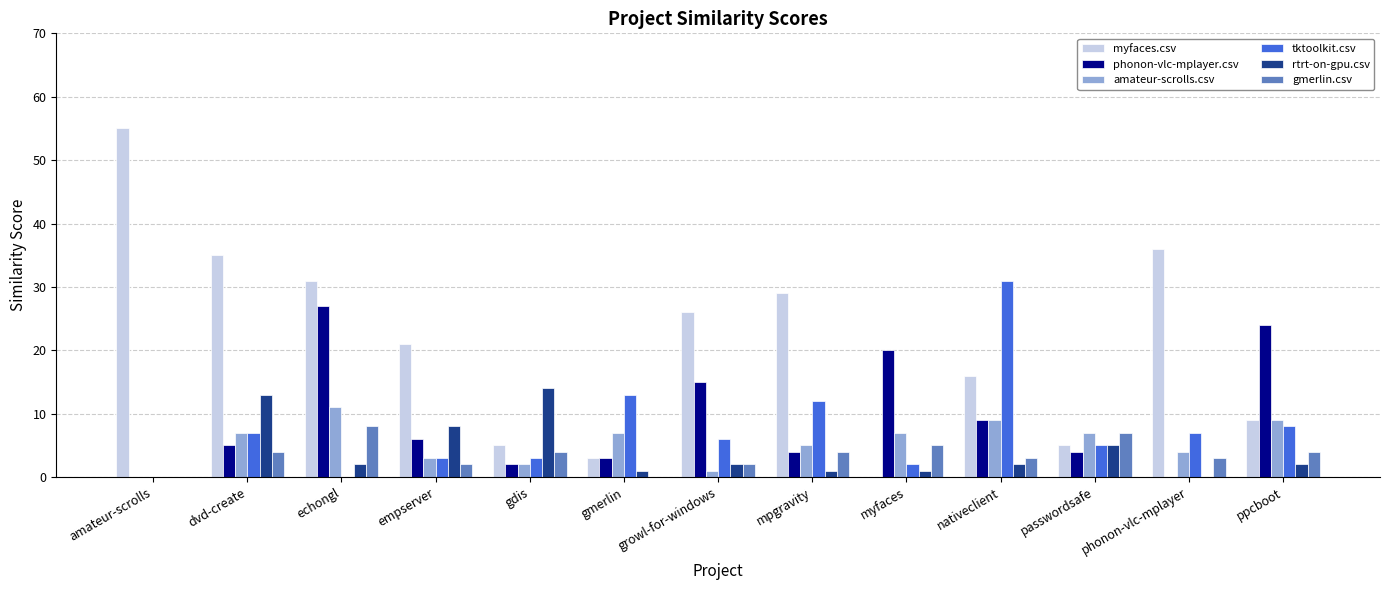

How many data points does each series have?

13